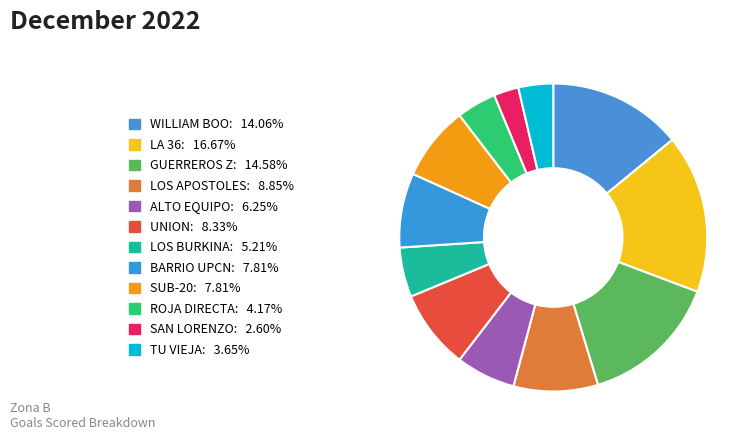

Rank the categories by value from lowest to highest.

SAN LORENZO, TU VIEJA, ROJA DIRECTA, LOS BURKINA, ALTO EQUIPO, BARRIO UPCN, SUB-20, UNION, LOS APOSTOLES, WILLIAM BOO, GUERREROS Z, LA 36